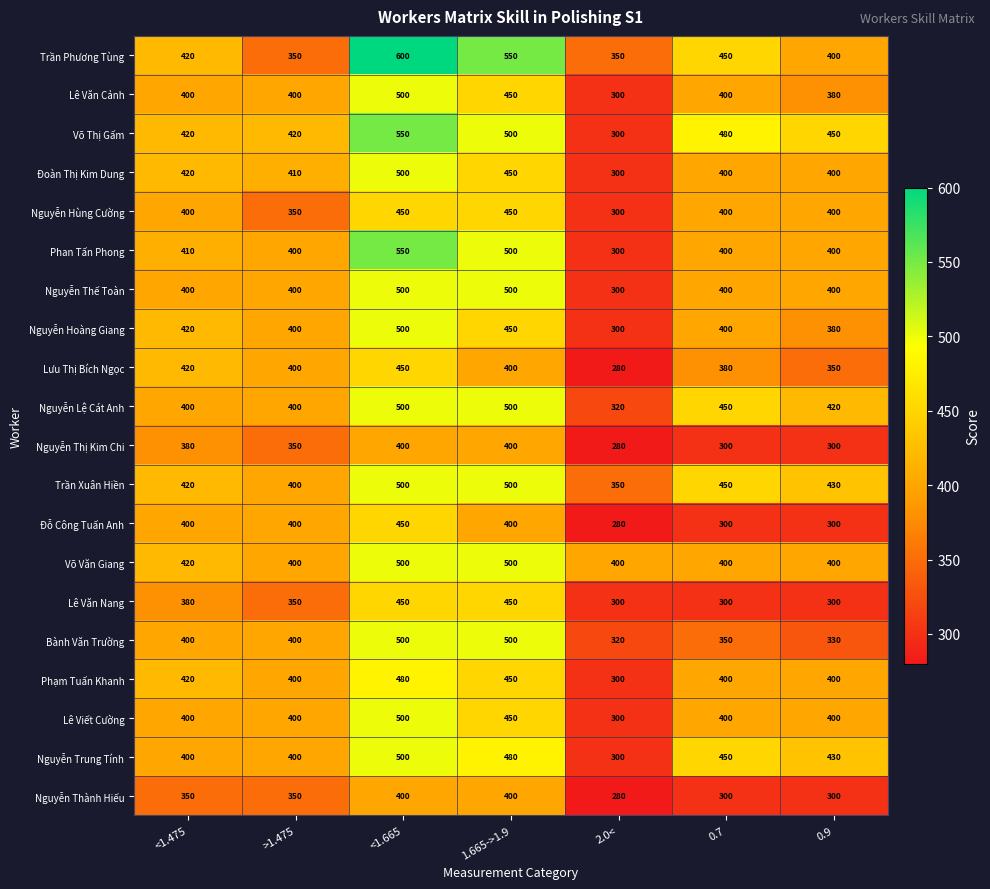

At which label does Đỗ Công Tuấn Anh reach its peak?

<1.665